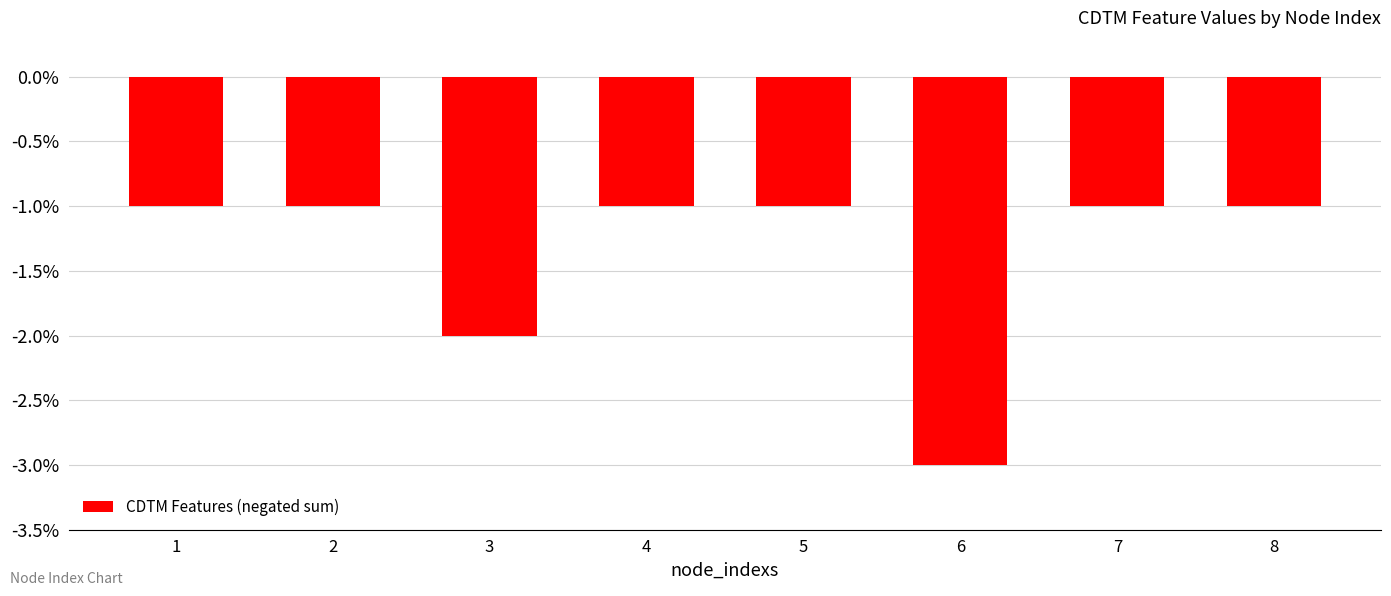

What is the value of the 4th bar from the left?

-1